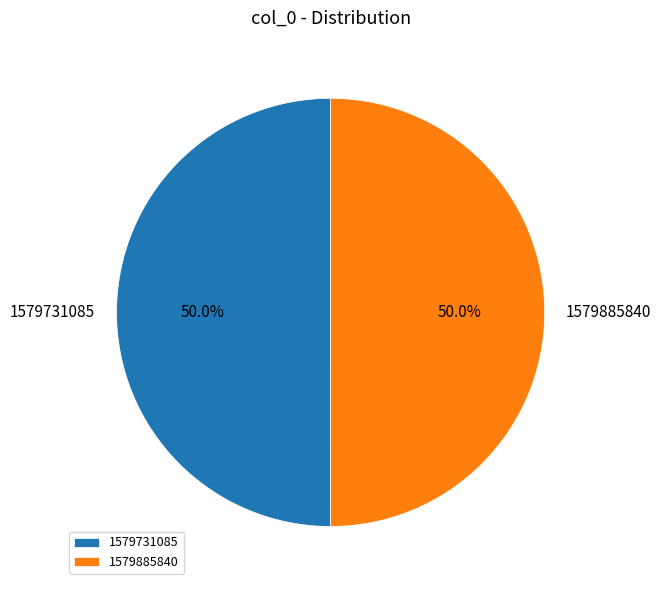

True or false: 1579885840 accounts for 99% of the total.

False